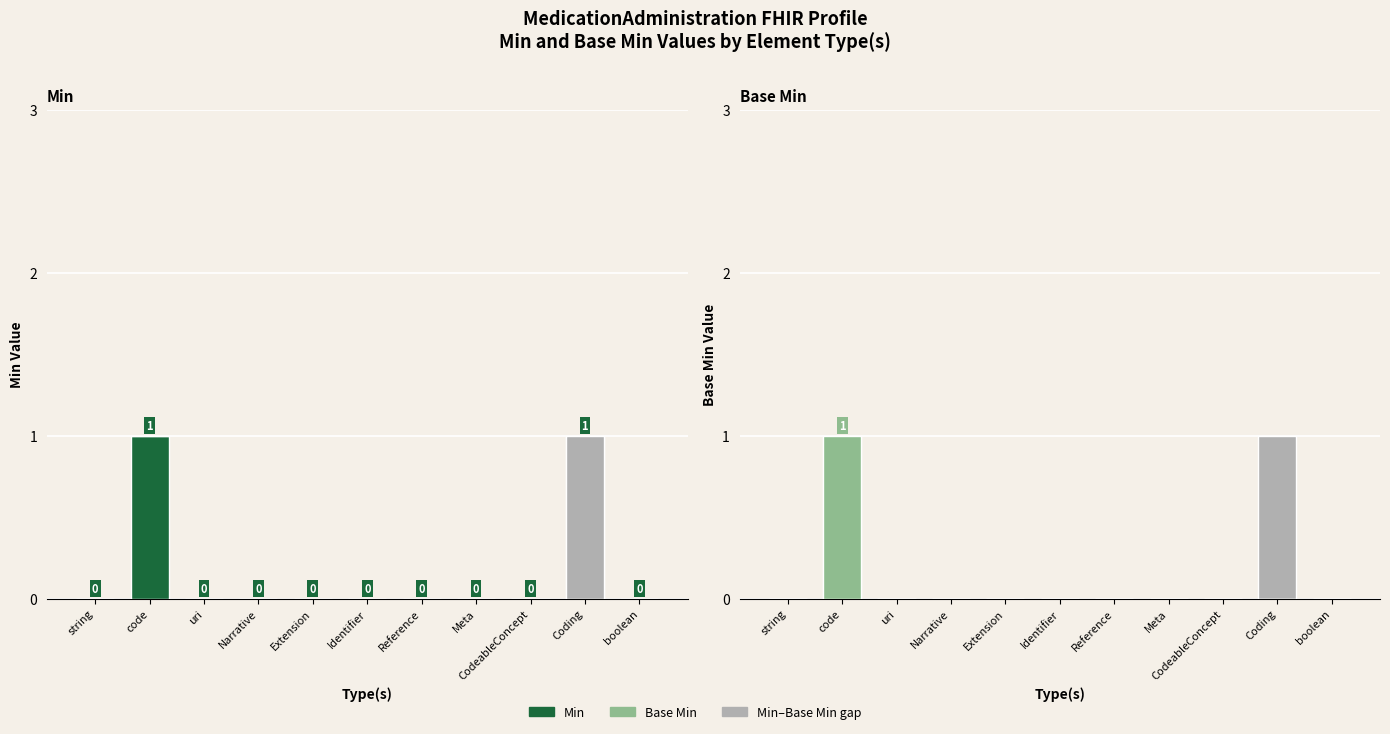

How many bars are there in each group?

2